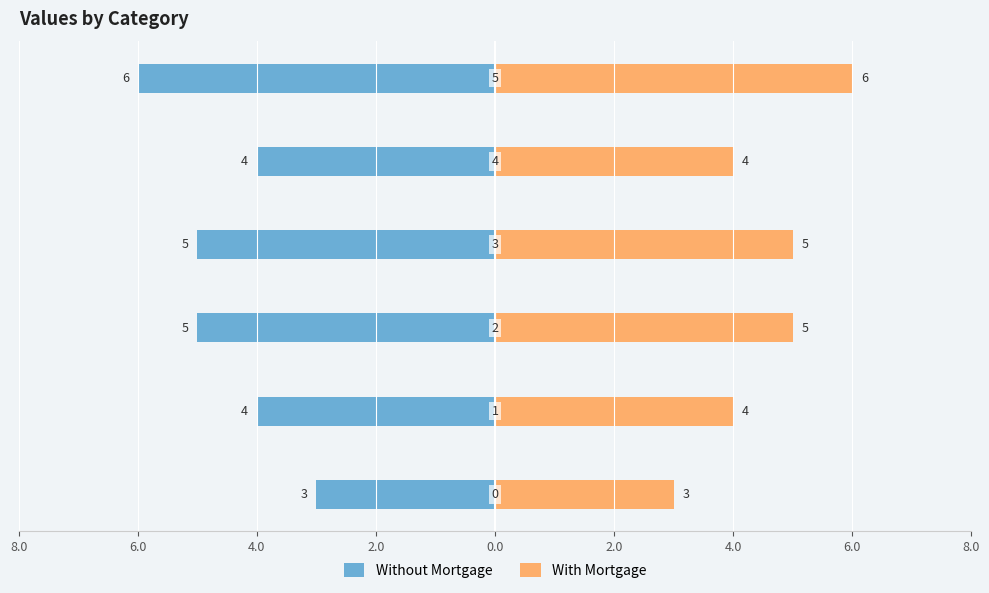

How many With Mortgage values are between 4 and 5?

4